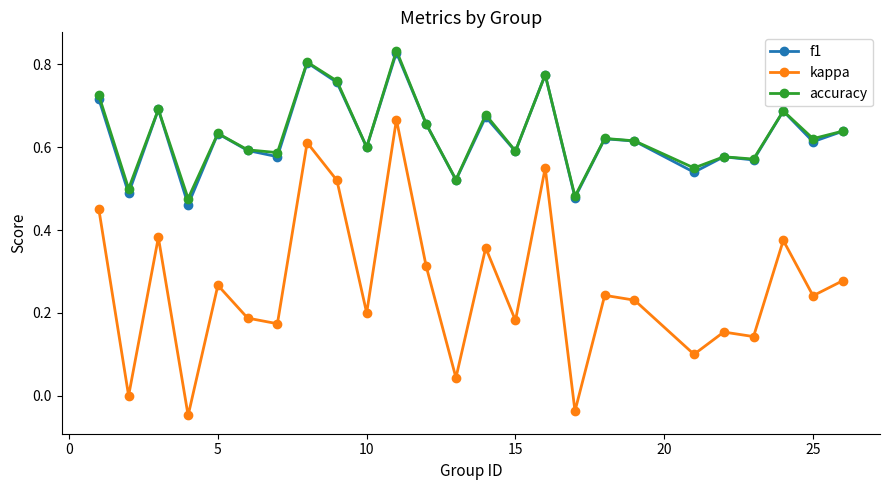

True or false: f1 has more than 0 points higher than both neighbors.

True